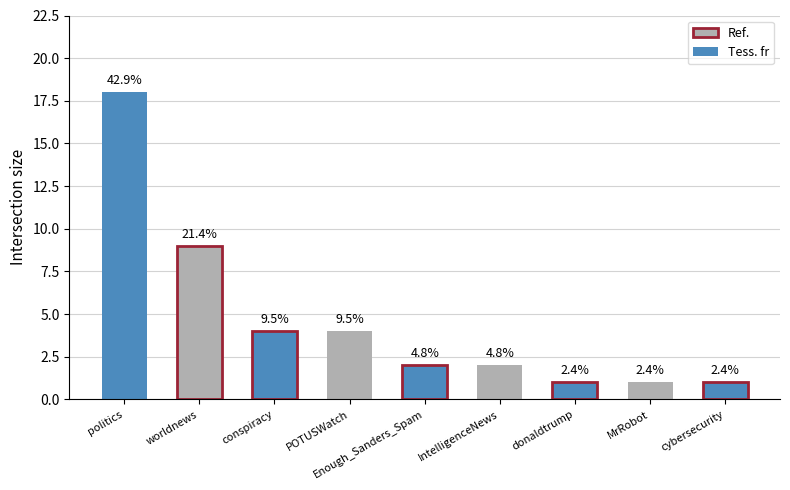

List the labels in order of value, smallest first.

donaldtrump, MrRobot, cybersecurity, Enough_Sanders_Spam, IntelligenceNews, conspiracy, POTUSWatch, worldnews, politics